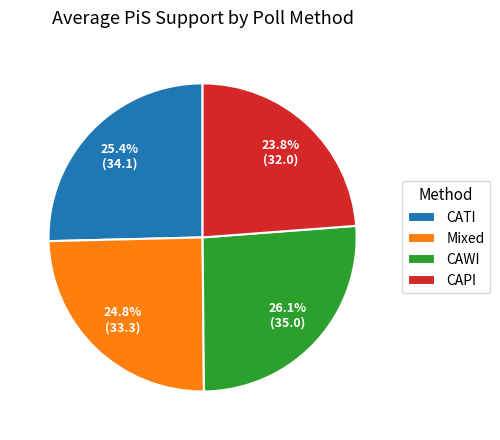

The CAWI slice represents 17% of the pie. True or false?

False